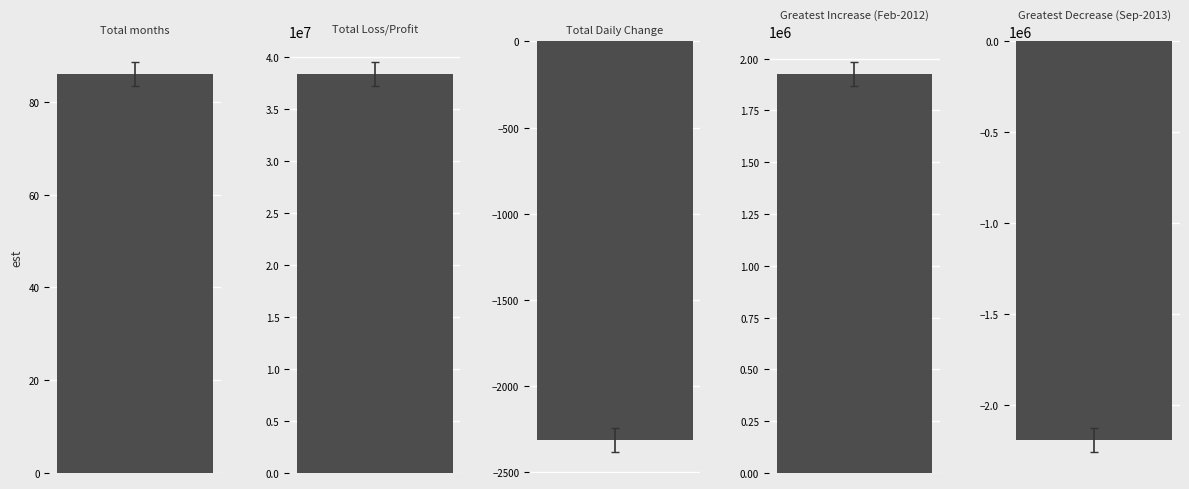

The value at Total months is 86.0. True or false?

True